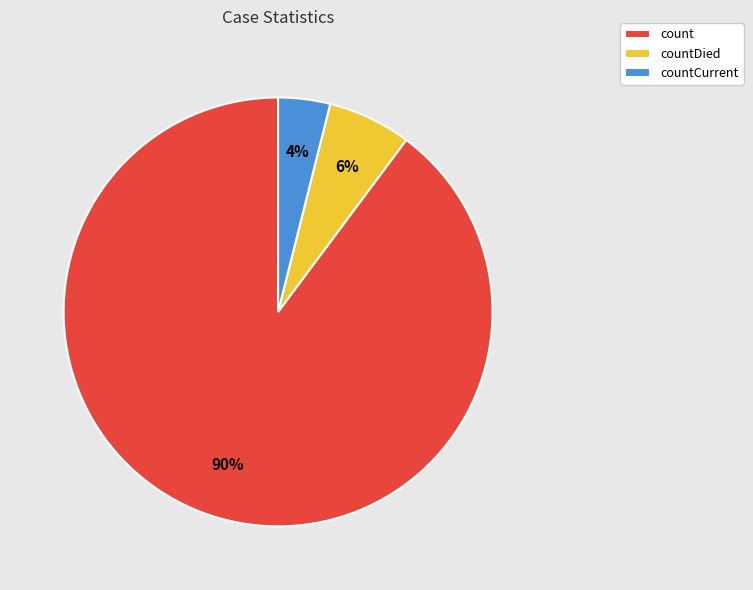

Which has a higher value, countDied or countCurrent?

countDied